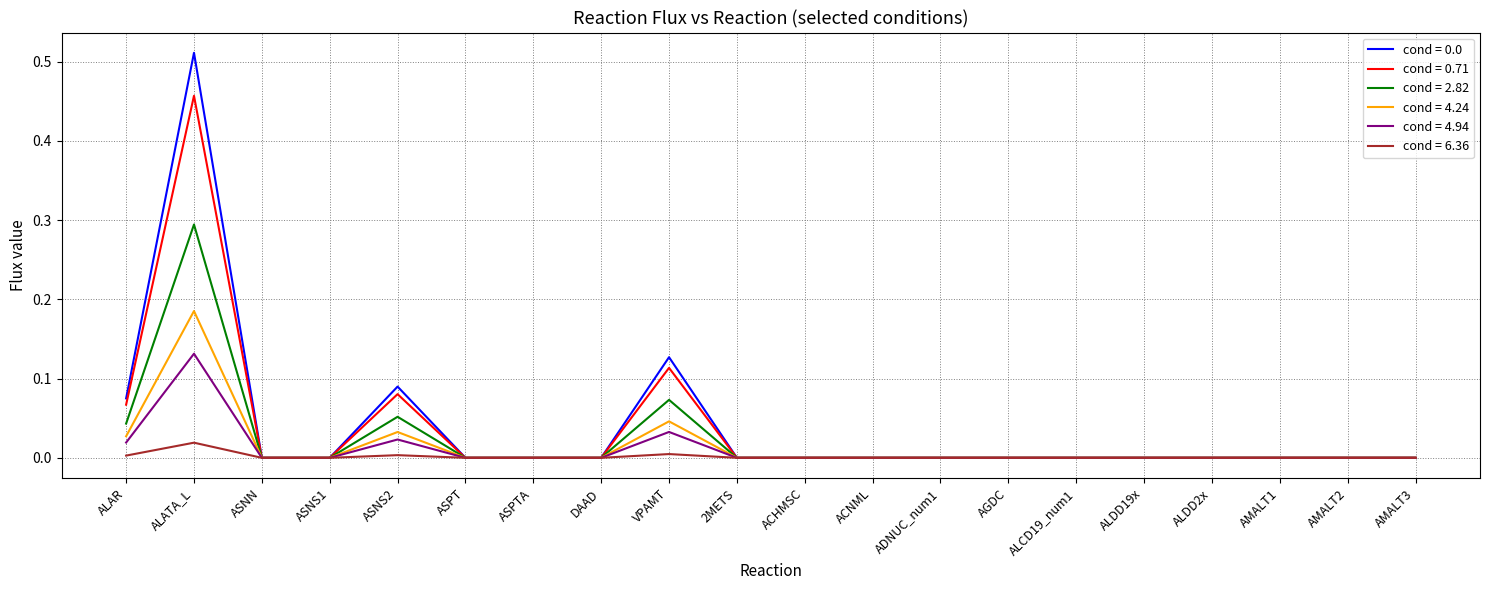

Is the value of cond = 2.82 at VPAMT greater than the value of cond = 4.94 at ACHMSC?

Yes